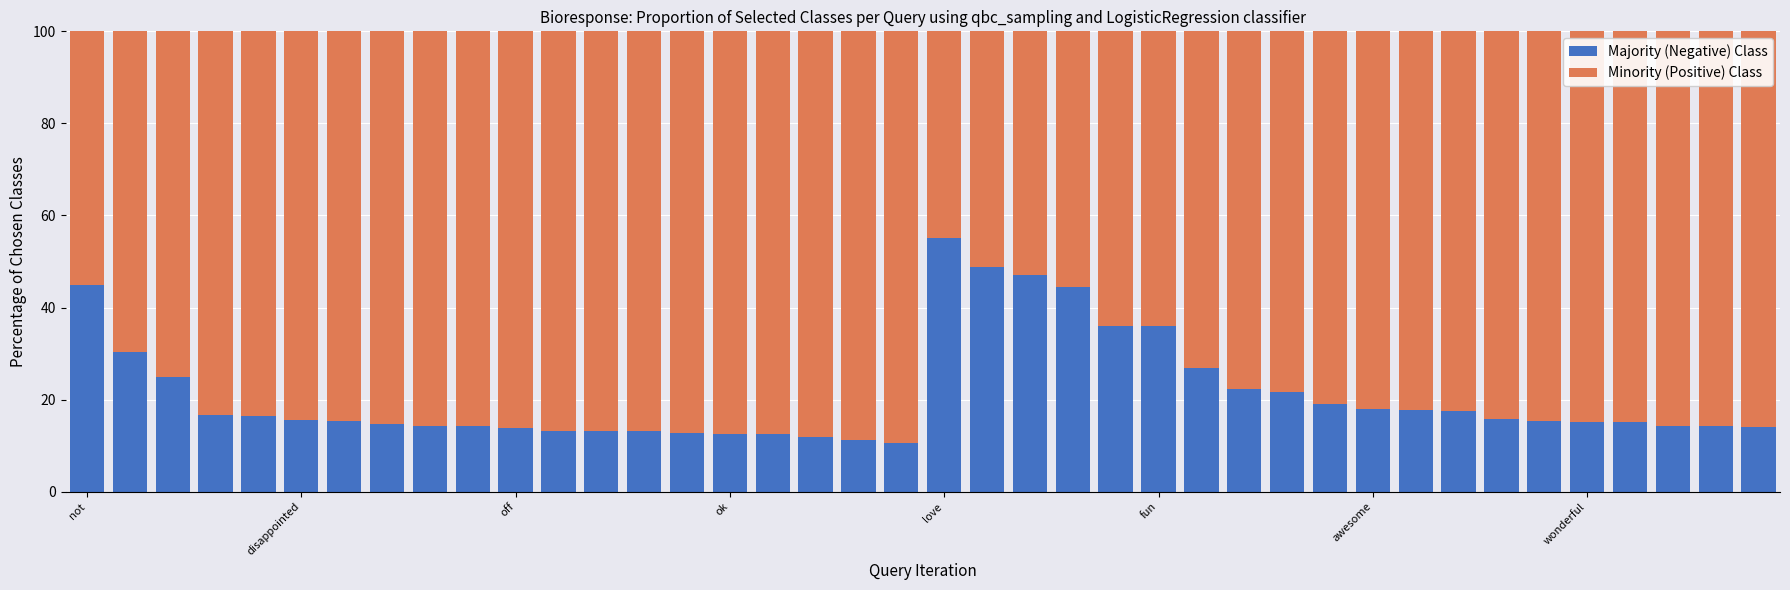

What is the difference between the maximum and second lowest values in the Majority (Negative) Class series?

43.7